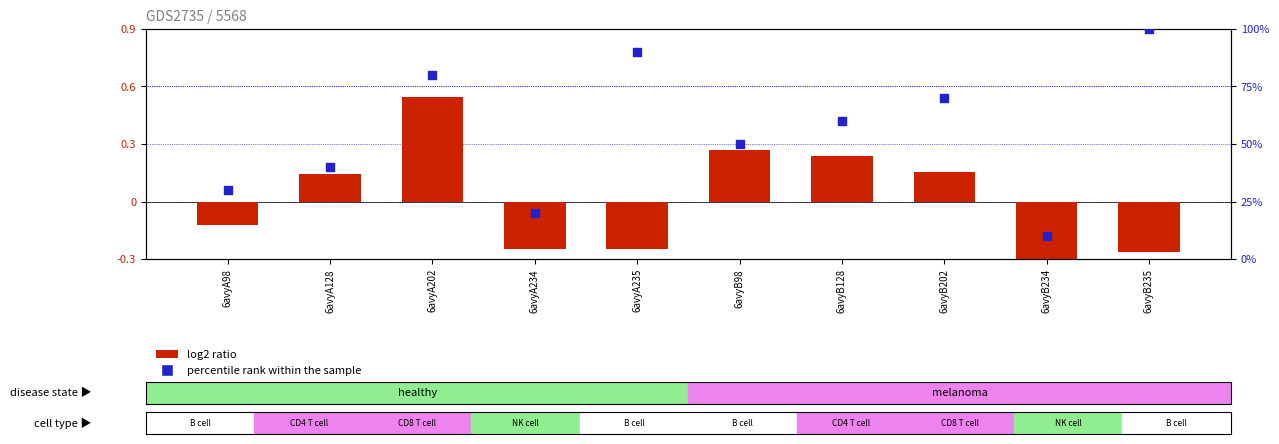

Is the value of percentile rank within the sample at 6avyA98 greater than the value of log2 ratio at 6avyB234?

Yes